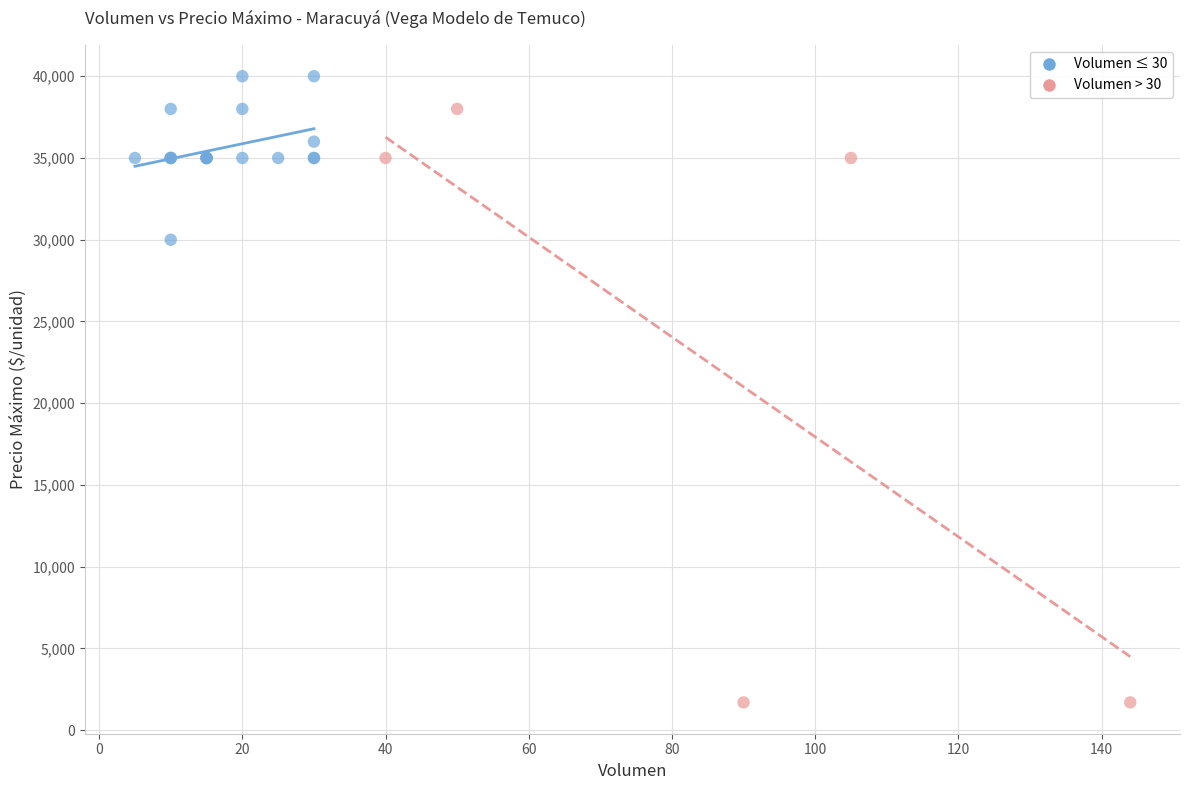

Which series contains the highest Y value?

Volumen ≤ 30